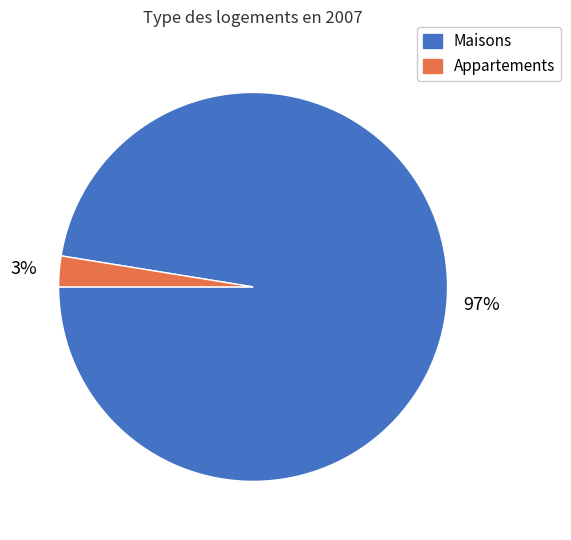

To the nearest percent, what portion does Appartements represent?

3%